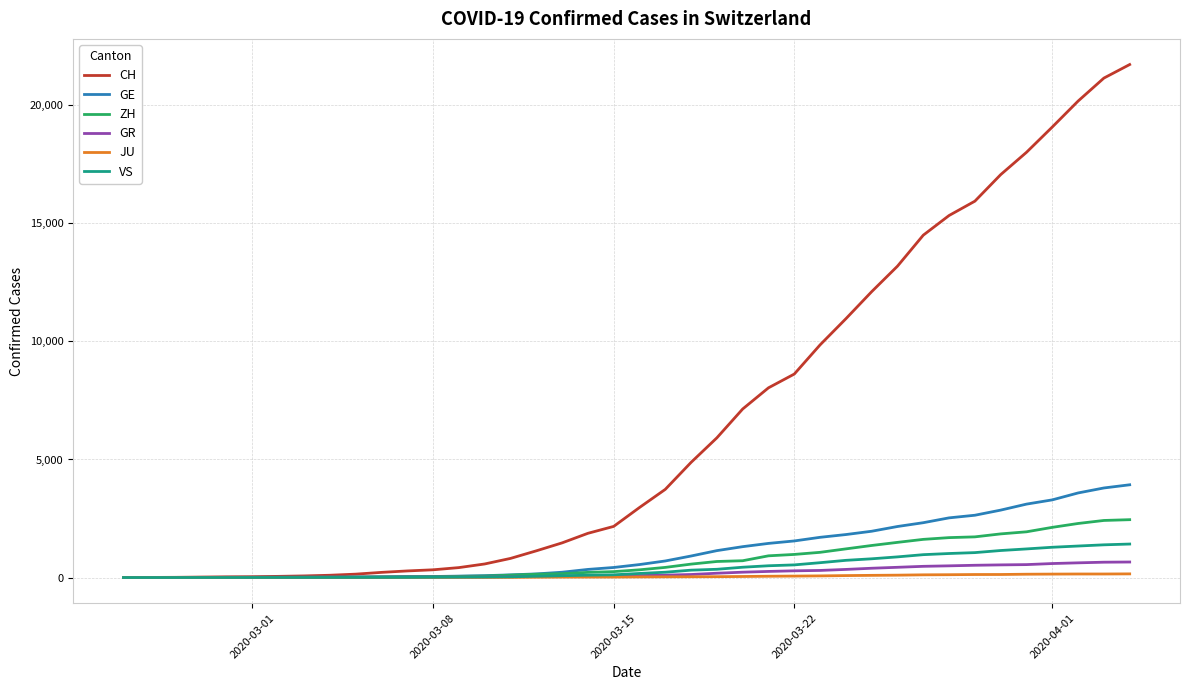

Which series has the largest total across all categories?

CH